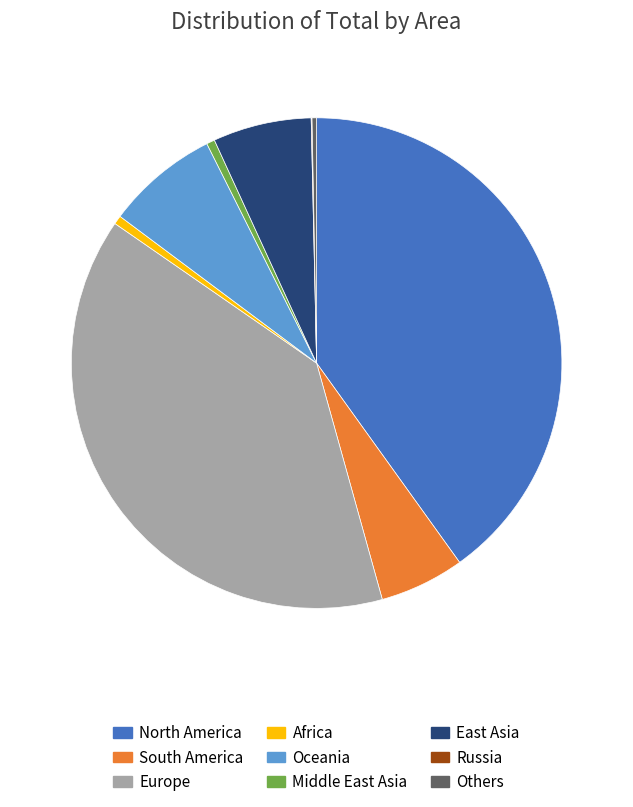

Which slice is the largest?

North America